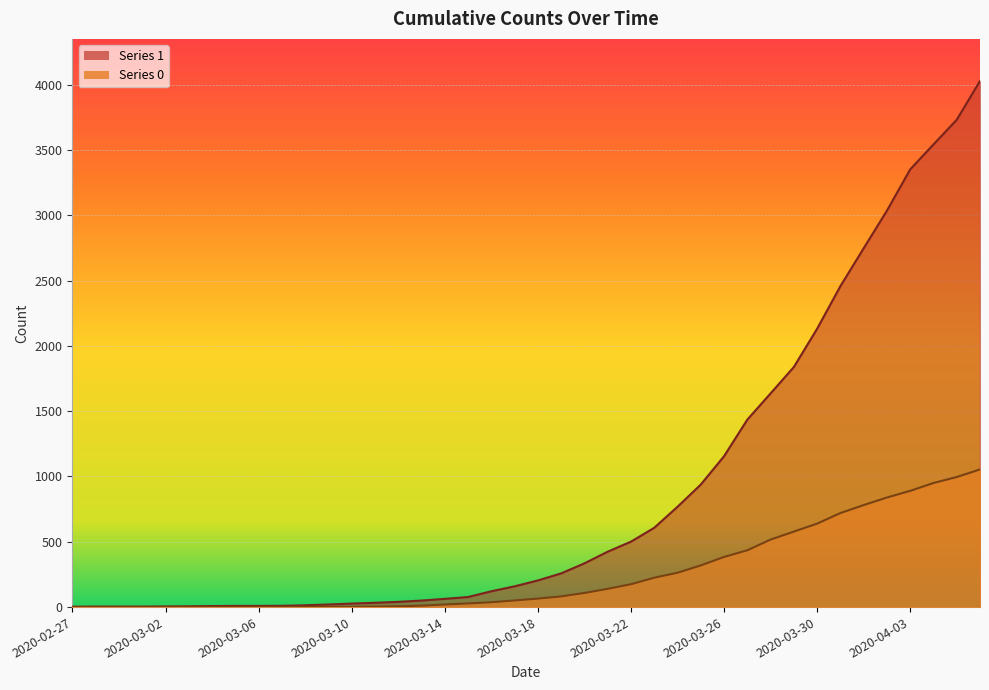

List the series in order of their overall mean, lowest first.

0, 1